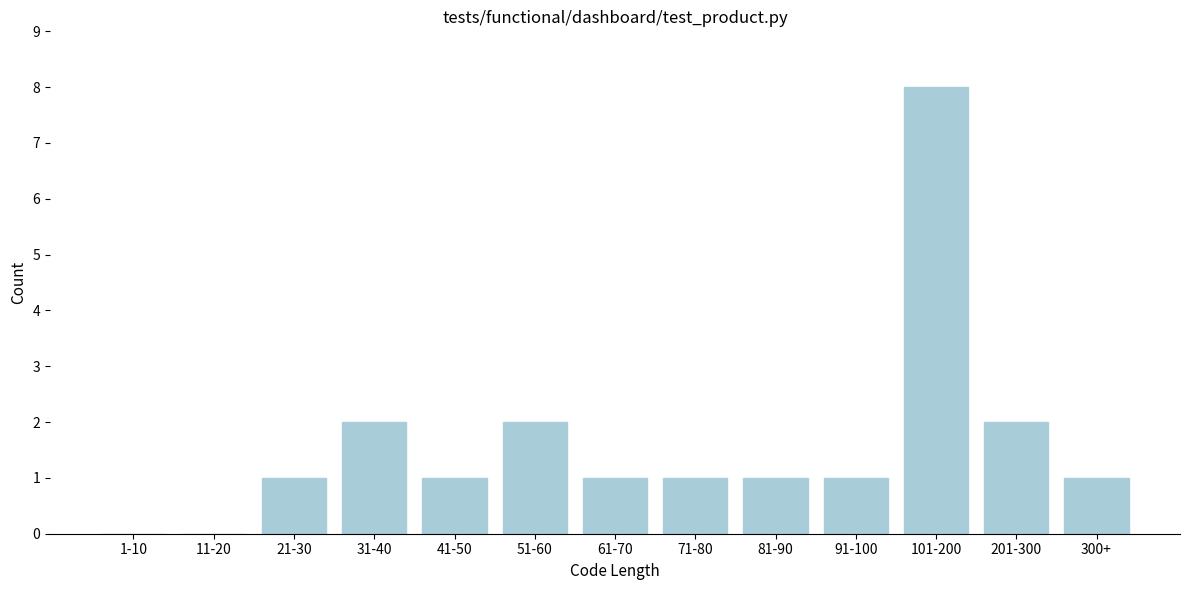

Reading left to right, transcribe all the data shown in this chart.

1-10=0	11-20=0	21-30=1	31-40=2	41-50=1	51-60=2	61-70=1	71-80=1	81-90=1	91-100=1	101-200=8	201-300=2	300+=1